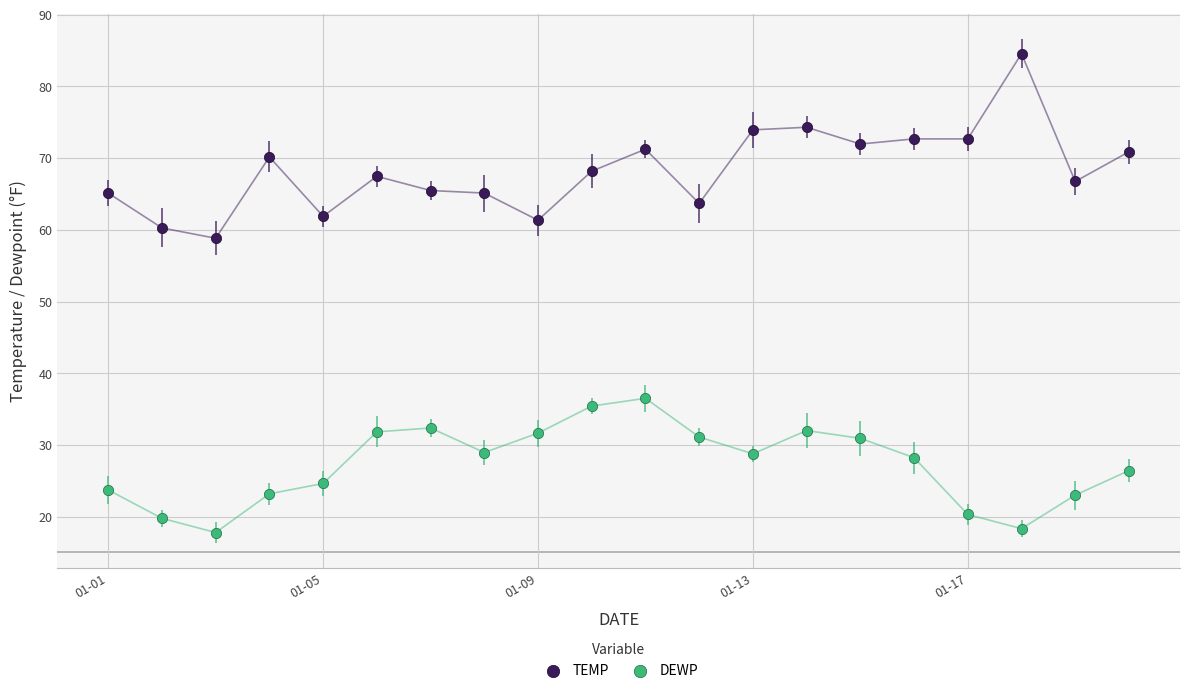

What are all the series names shown in the legend?

TEMP, DEWP